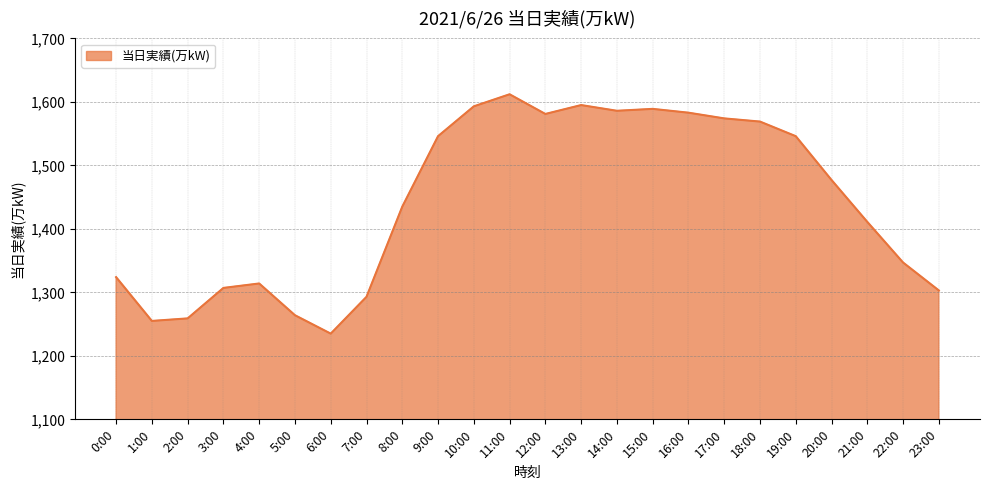

What is the ratio of the value at 15:00 to the value at 4:00?

1.2